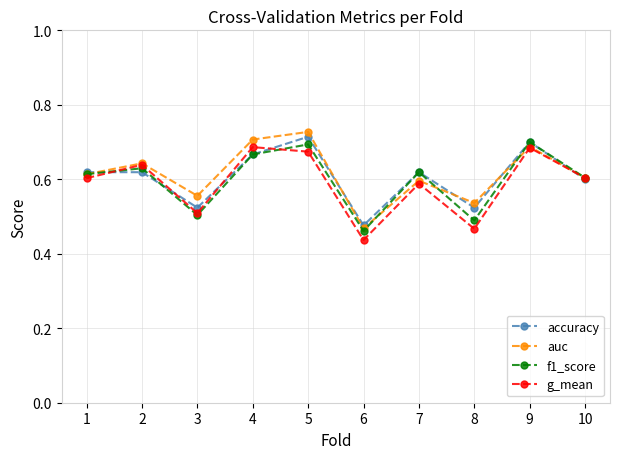

At how many categories does at least one series exceed 0?

10